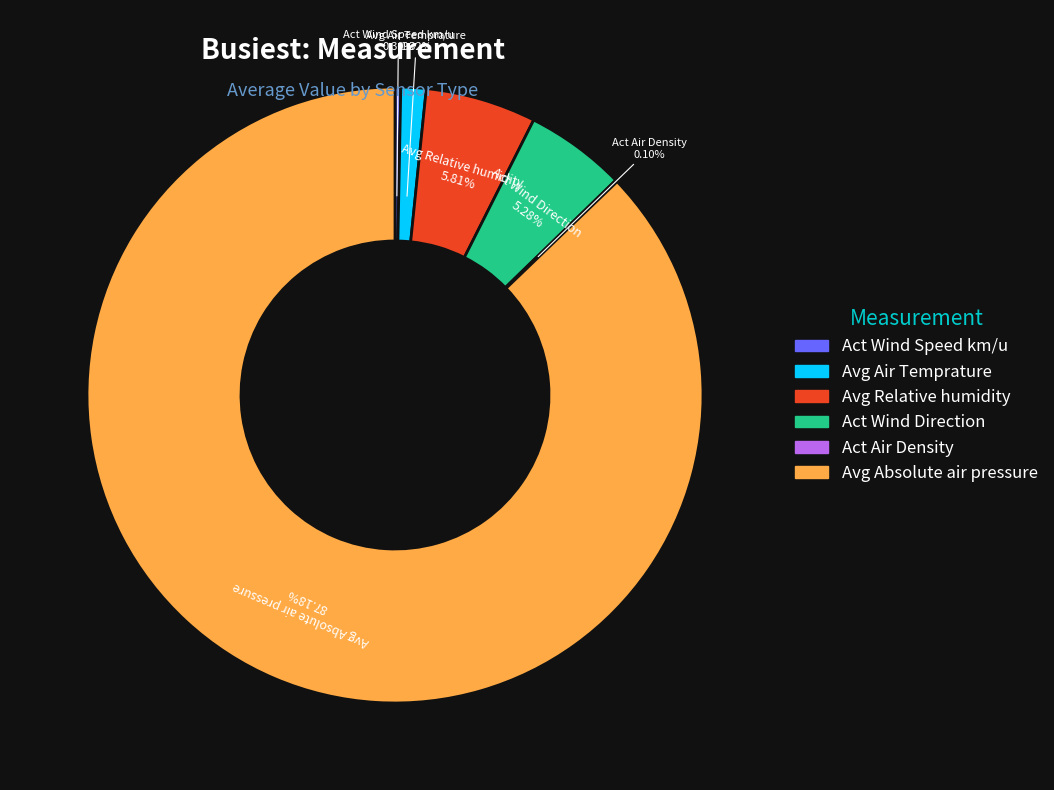

Which category has the biggest portion of the pie?

Avg Absolute air pressure